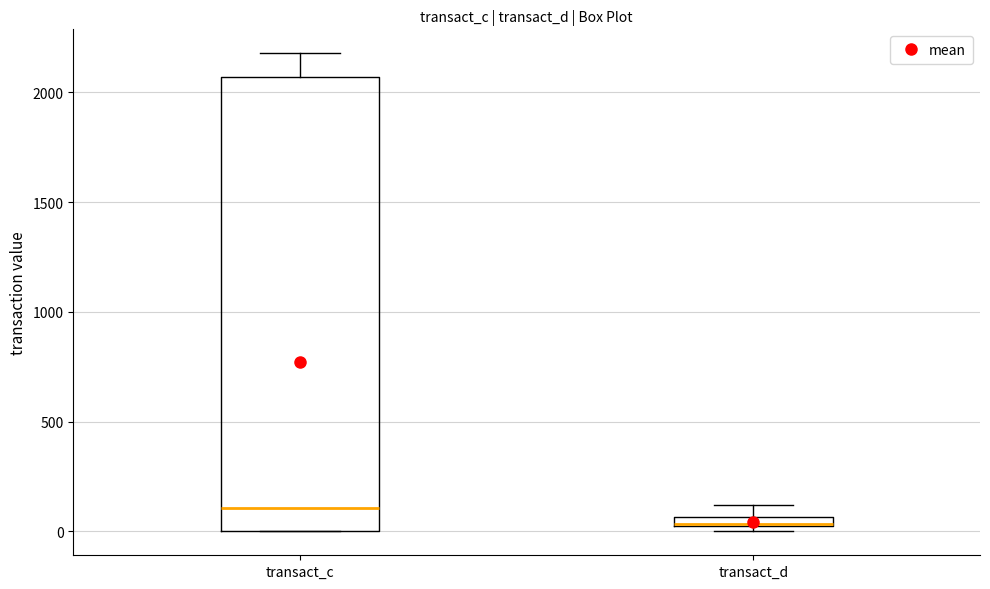

Where is the lower edge of the box for transact_c on the y-axis? The values are not printed on the chart, so give them approximately, as read against the axis.

0